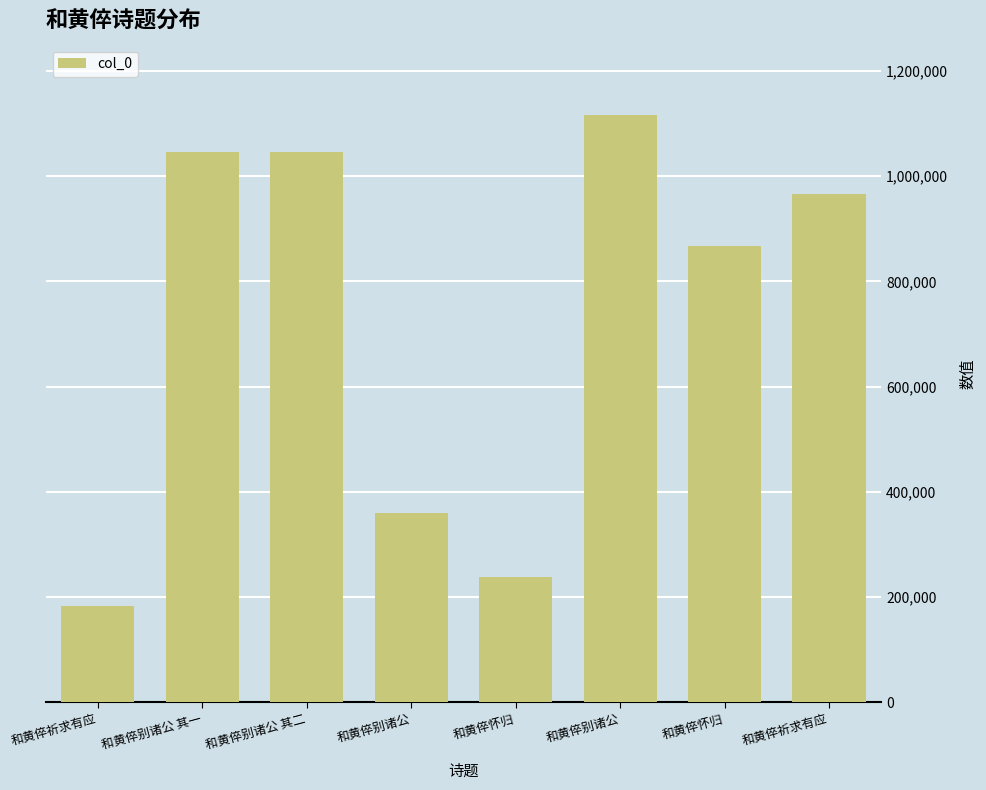

What is the value of the 5th bar from the left?

238682